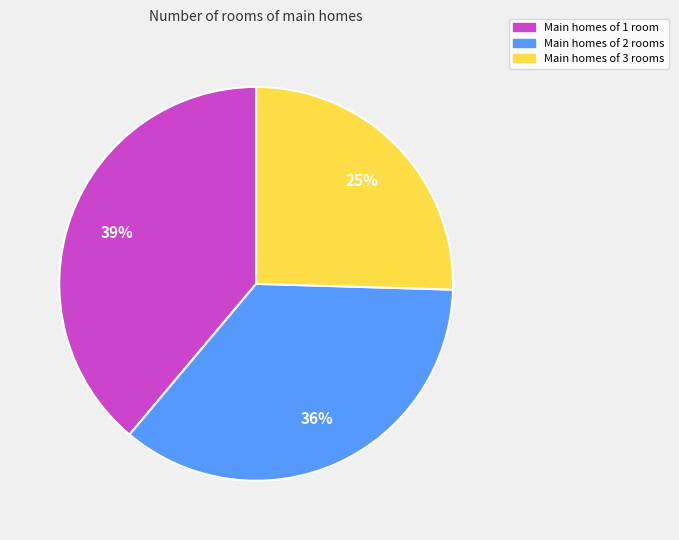

Which slice is the smallest?

Main homes of 3 rooms